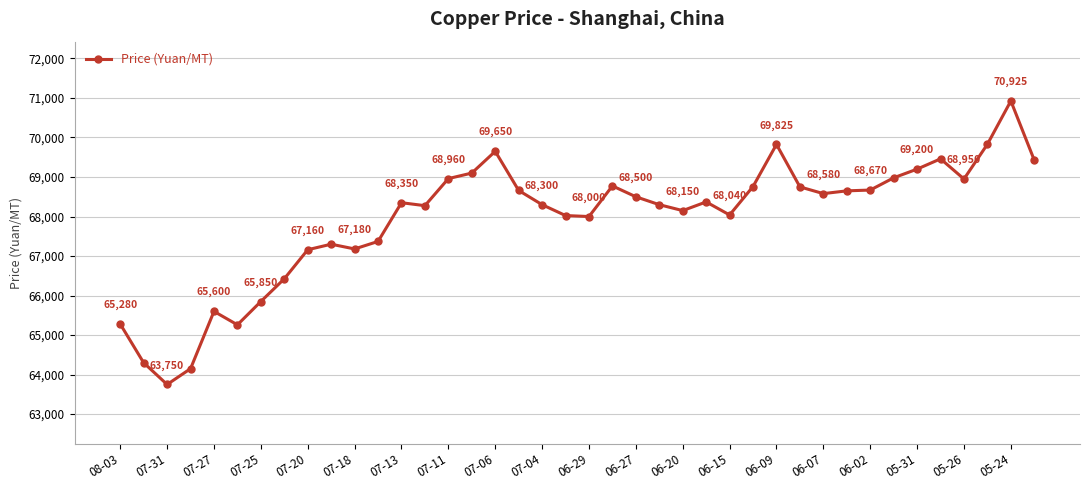

What is the minimum value shown in the chart?

63750